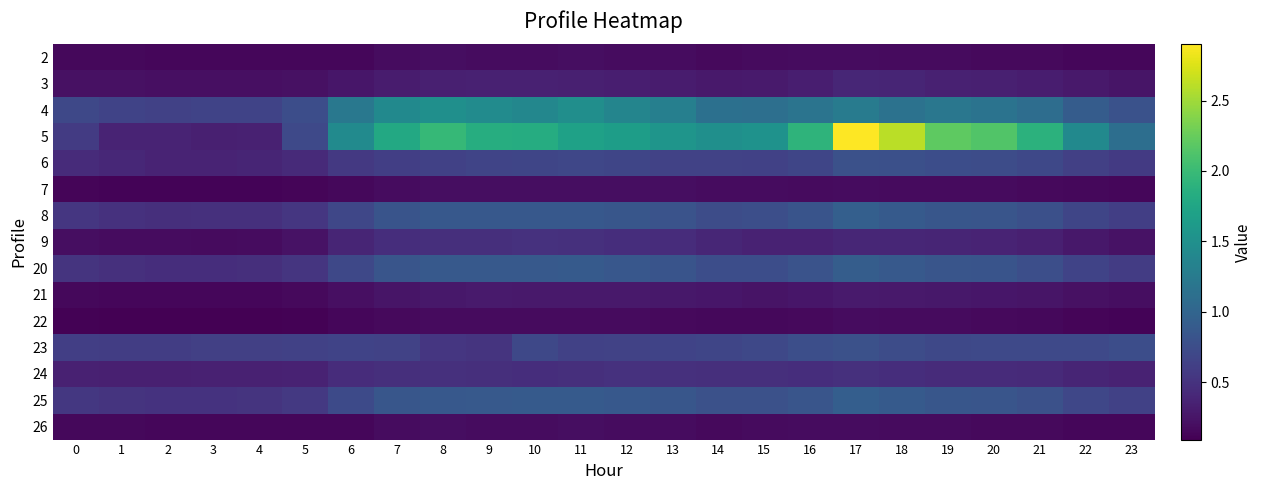

What is the difference between the highest and lowest values at 15?

1.4